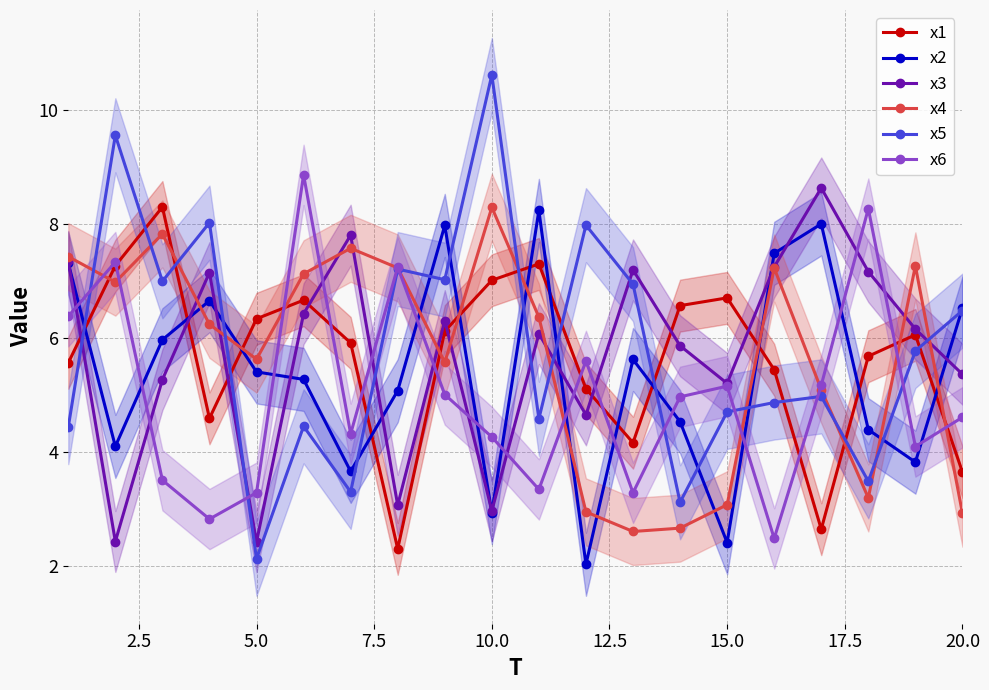

Rank the series by their maximum value, from highest to lowest.

x5, x6, x3, x1, x4, x2